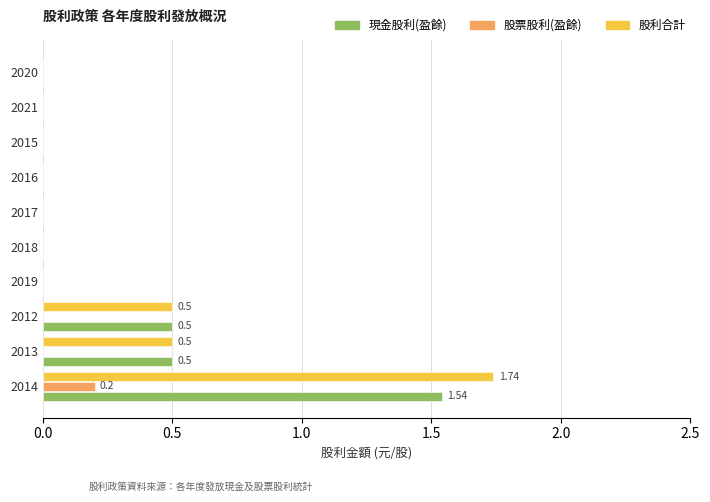

Is the value of 股票股利(盈餘) at 2019 greater than the value of 股利合計 at 2012?

No